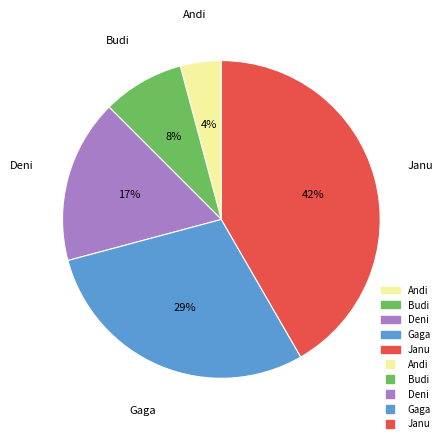

To the nearest percent, what is the difference between the largest and smallest slice percentages?

38%